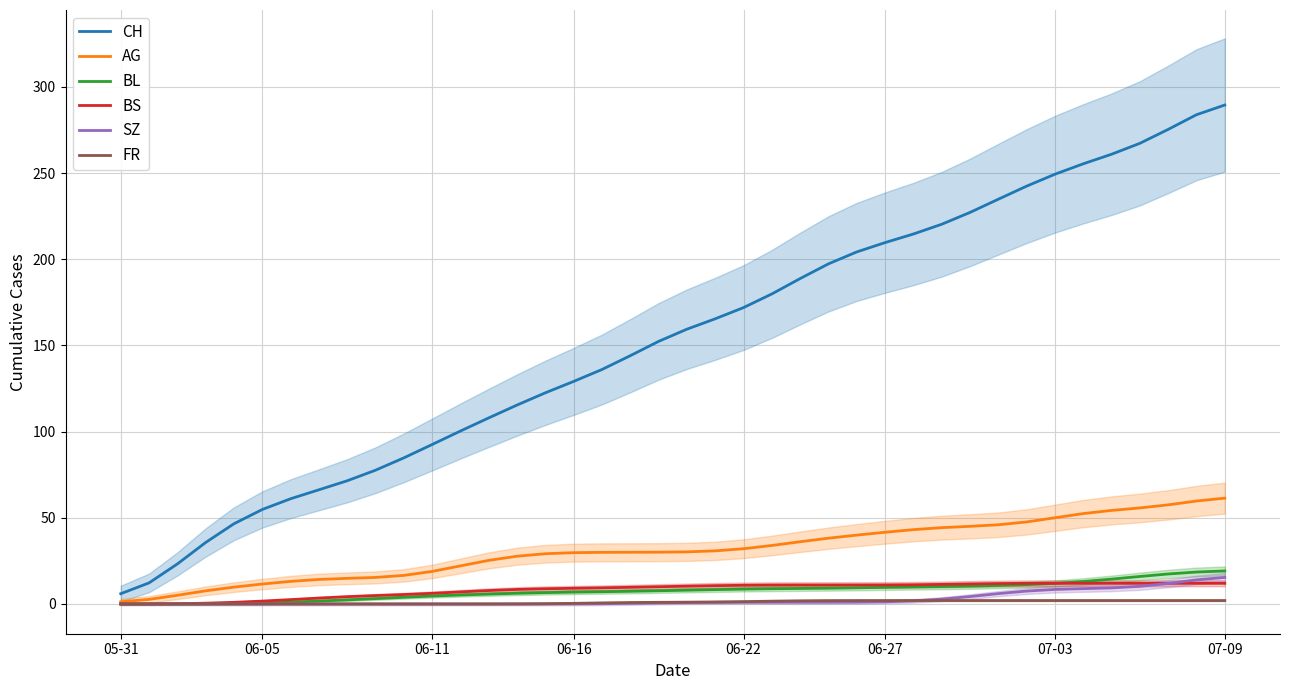

The value of BS at 07-09 is 12.0. True or false?

True